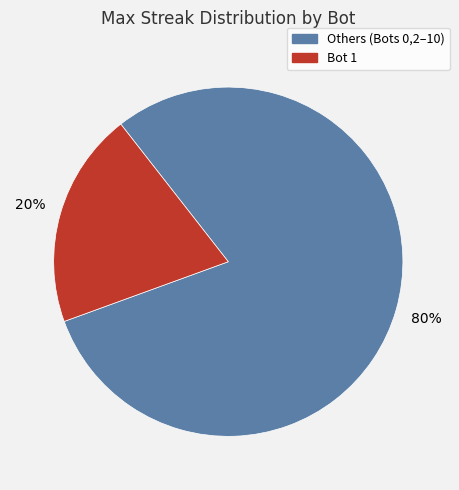

Does any single category account for the majority?

Yes